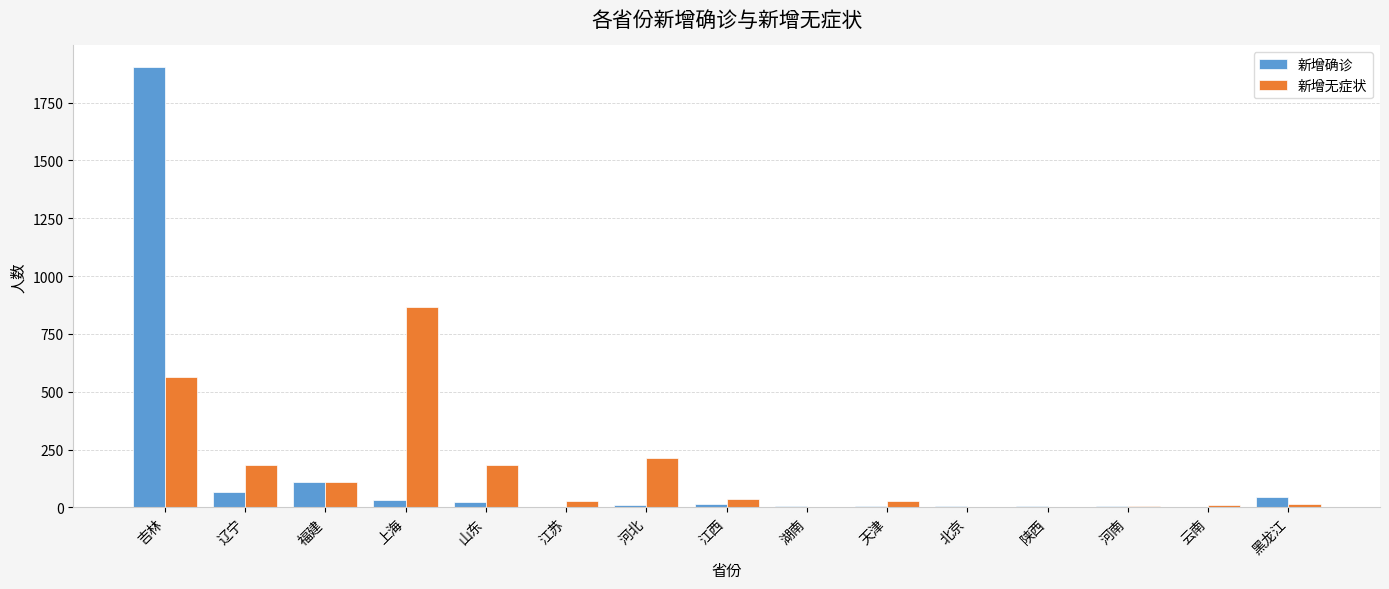

Count the number of data series in this chart.

2